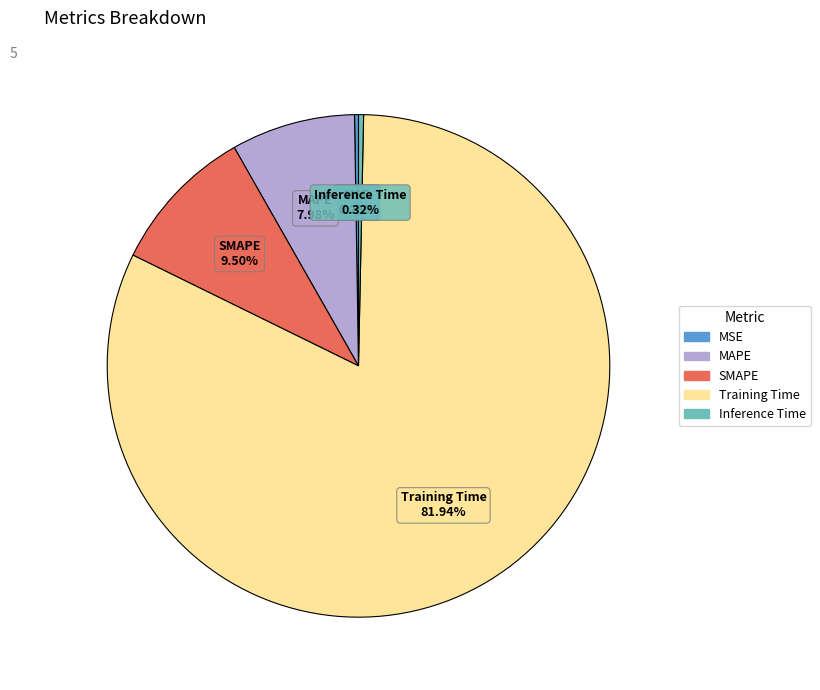

Does Training Time account for over 50% of the chart?

Yes